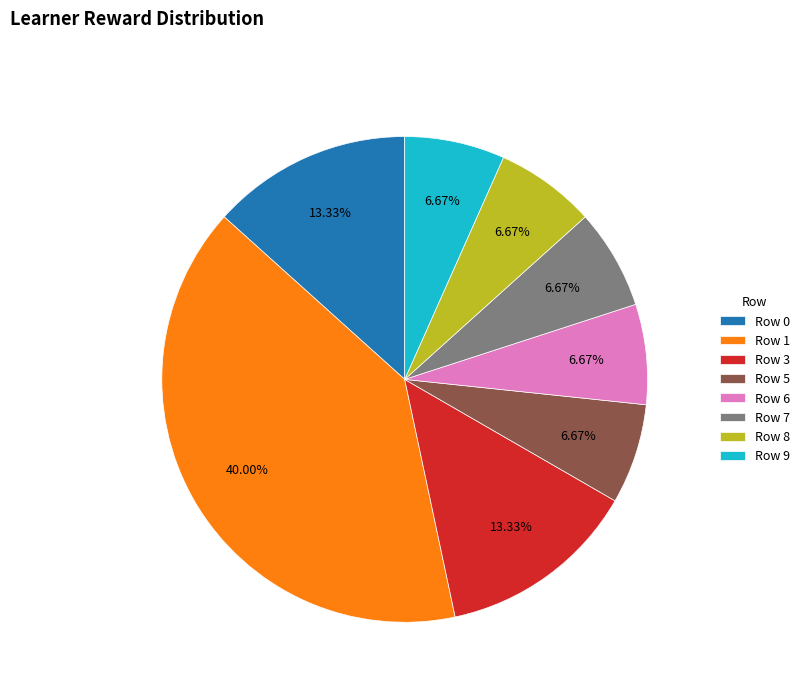

To the nearest percent, what is the difference between the largest and smallest slice percentages?

33%